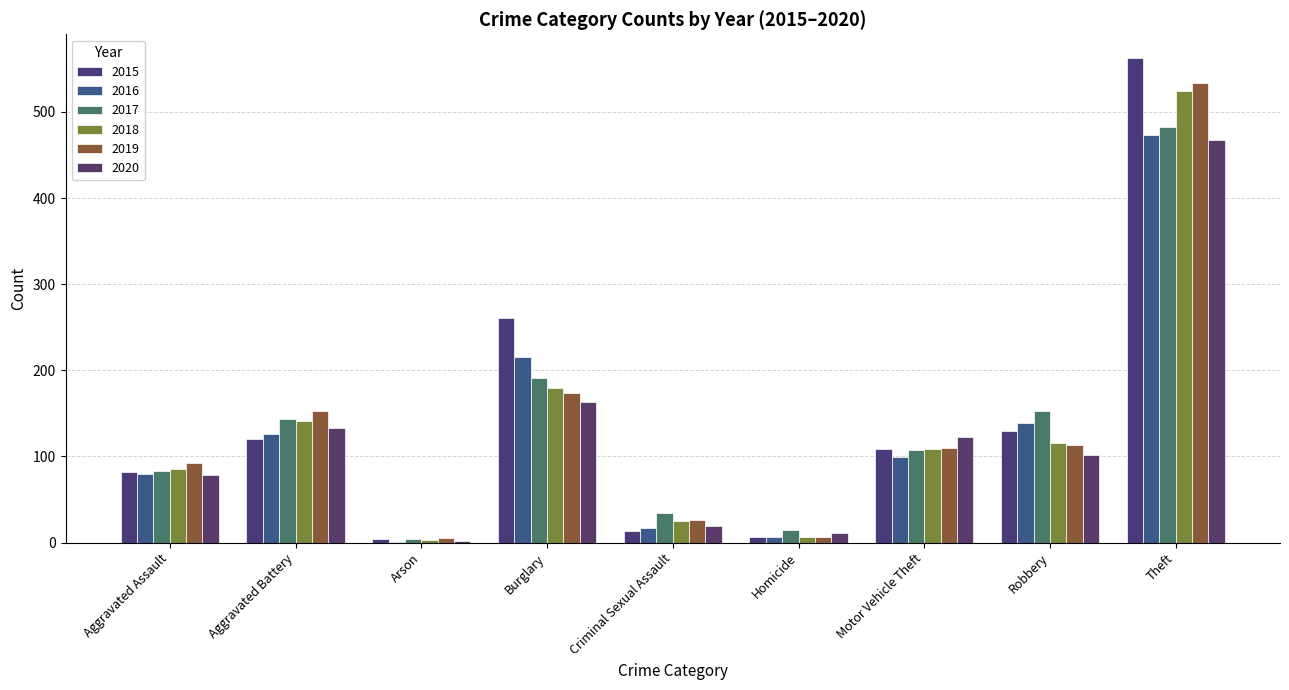

Between Aggravated Battery and Motor Vehicle Theft, which series saw the biggest shift?

2019